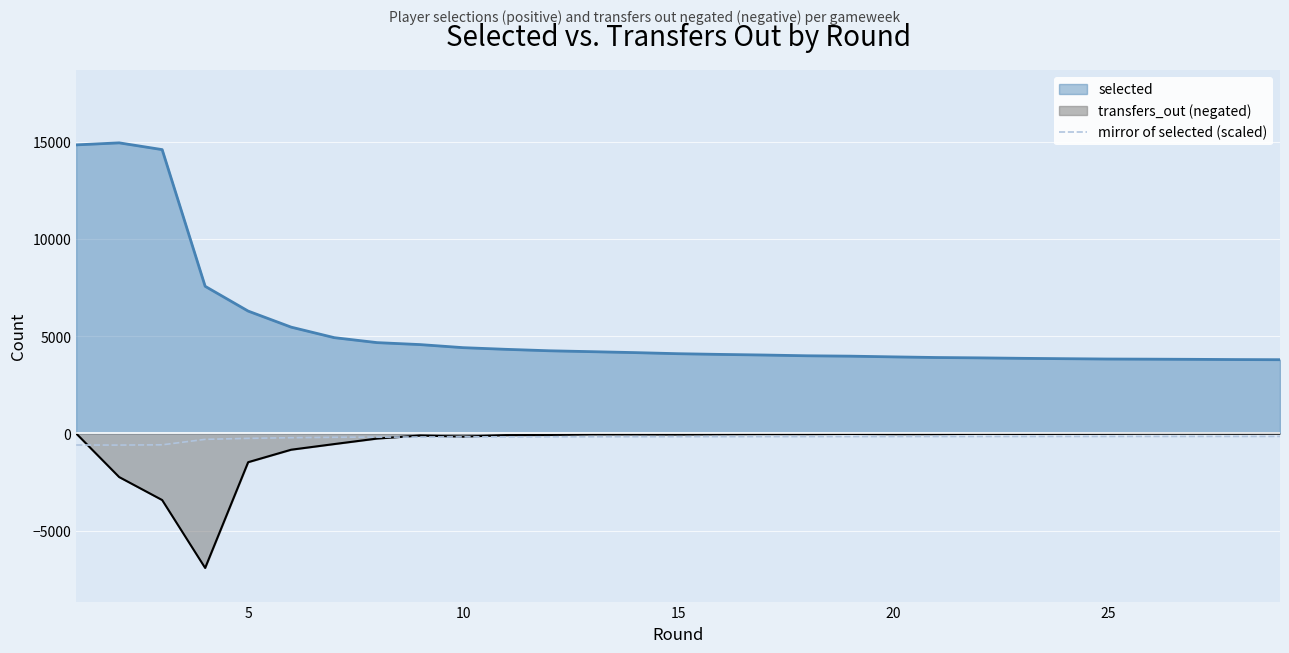

What is the greatest value displayed?

14953.0